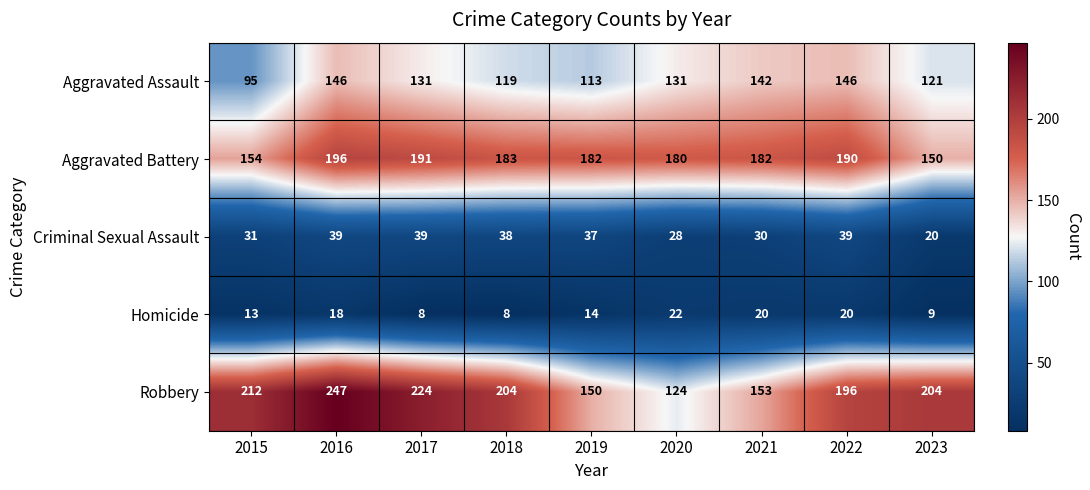

Which series has the largest range (max minus min)?

Robbery